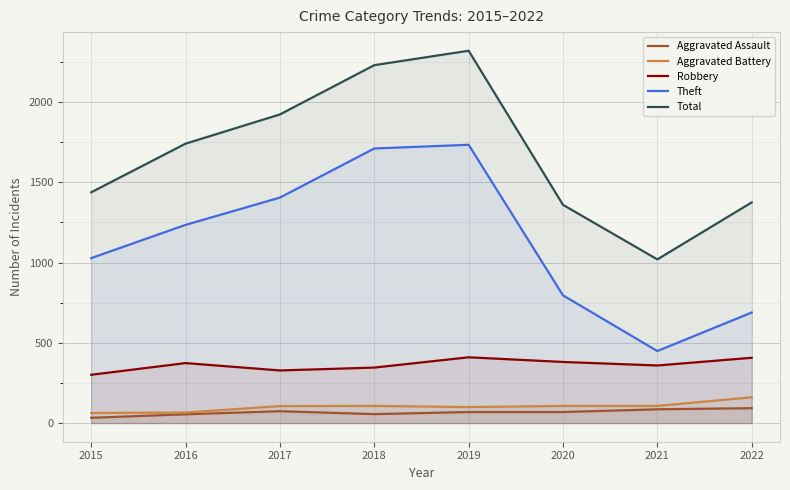

True or false: Theft has more than 1 interior local peaks.

False